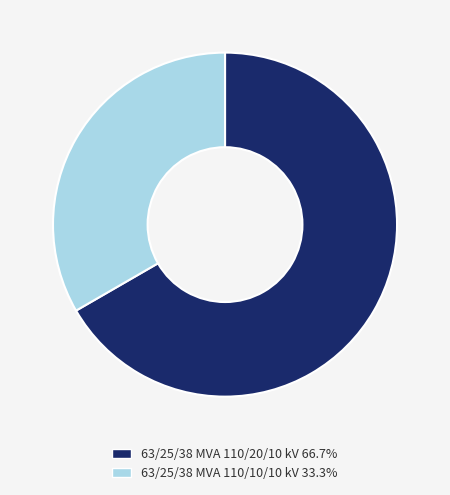

Is it true that 63/25/38 MVA 110/10/10 kV is 26% of the pie?

False